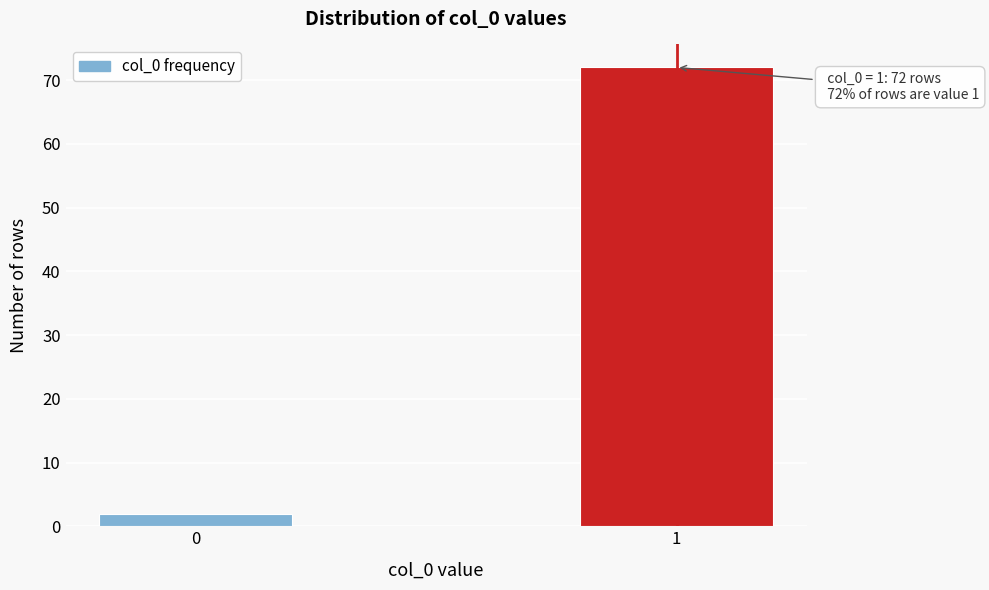

Reading left to right, extract all data points from this chart.

2	72